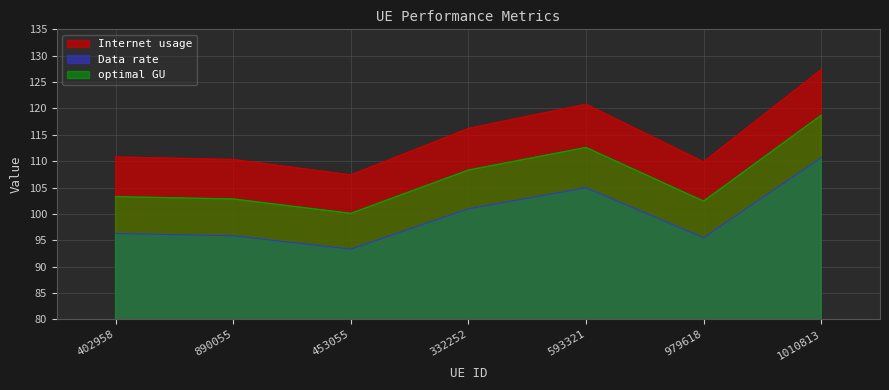

Reading left to right, extract all data points from this chart.

Internet usage: 402958=110.8	890055=110.3	453055=107.4	332252=116.2	593321=120.8	979618=109.9	1010813=127.3
Data rate: 402958=96.3	890055=95.9	453055=93.3	332252=101.0	593321=105.0	979618=95.5	1010813=110.7
optimal GU: 402958=103.3	890055=102.8	453055=100.1	332252=108.3	593321=112.6	979618=102.4	1010813=118.7